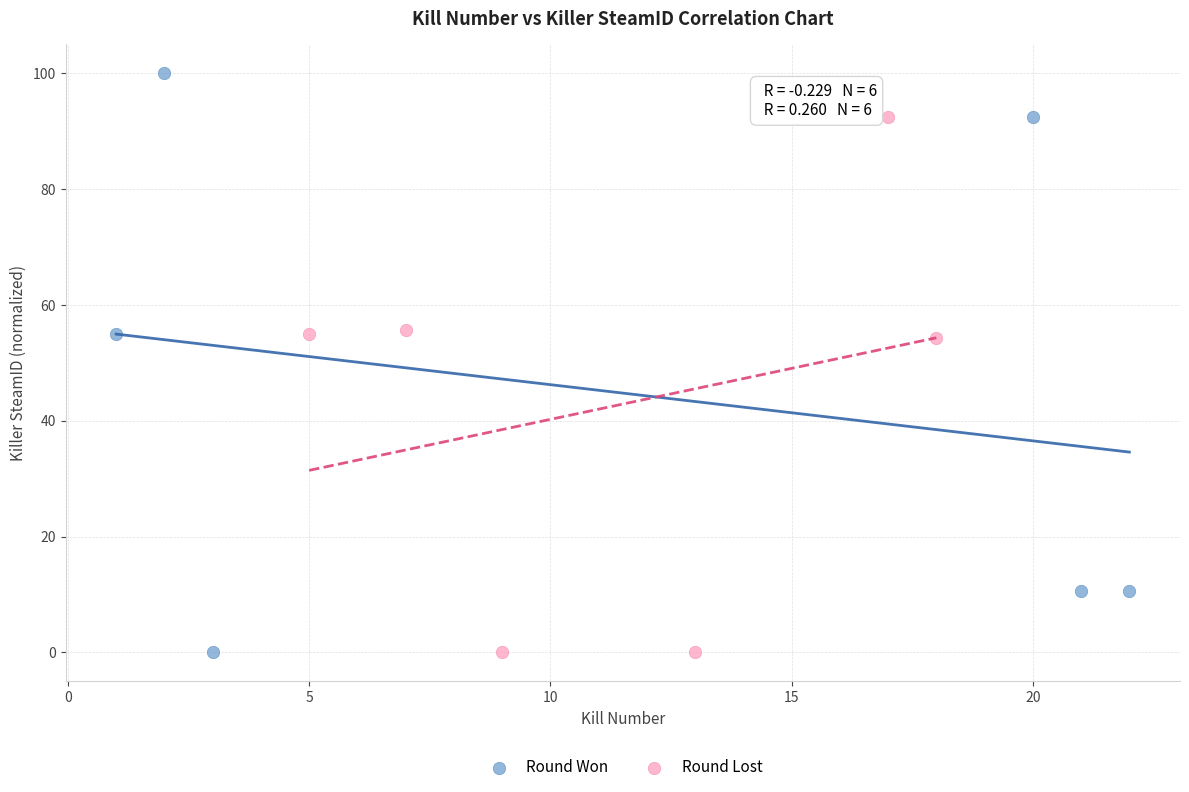

Which series contains the highest Y value?

Round Won